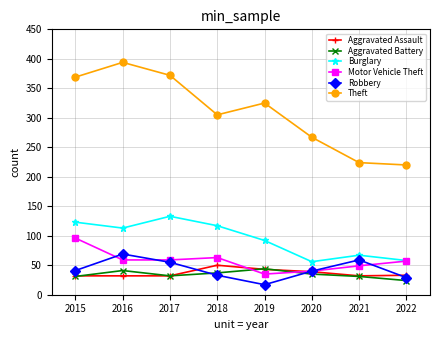

What is the sum of the Motor Vehicle Theft values at 2020 and 2015?

136